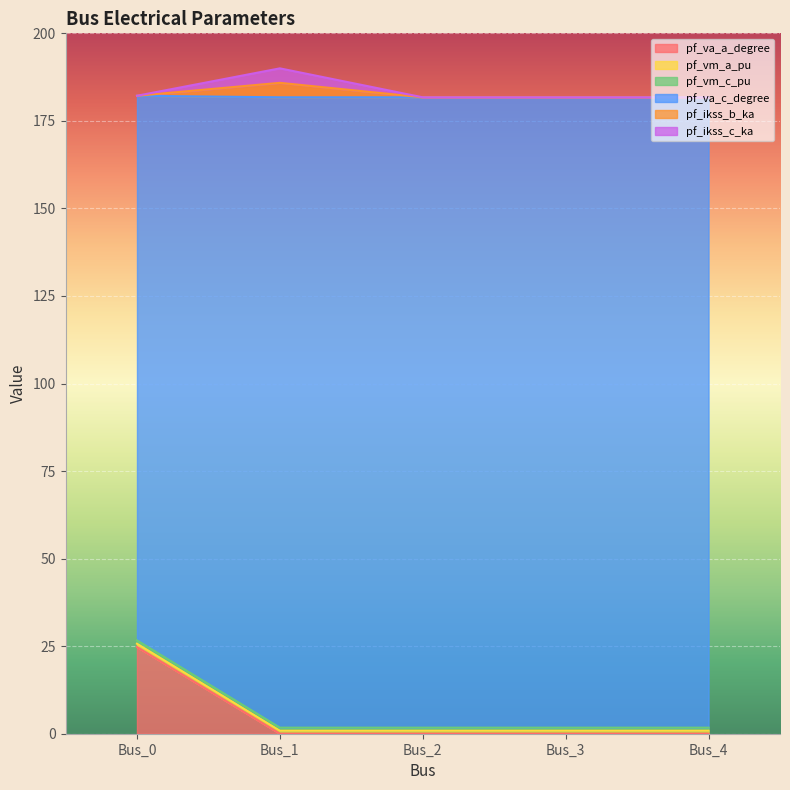

What are all the series names shown in the legend?

pf_va_a_degree, pf_vm_a_pu, pf_vm_c_pu, pf_va_c_degree, pf_ikss_b_ka, pf_ikss_c_ka